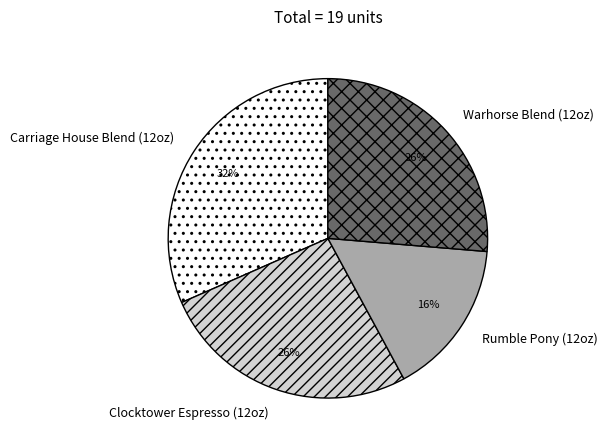

Is there any slice that represents more than half of the pie?

No